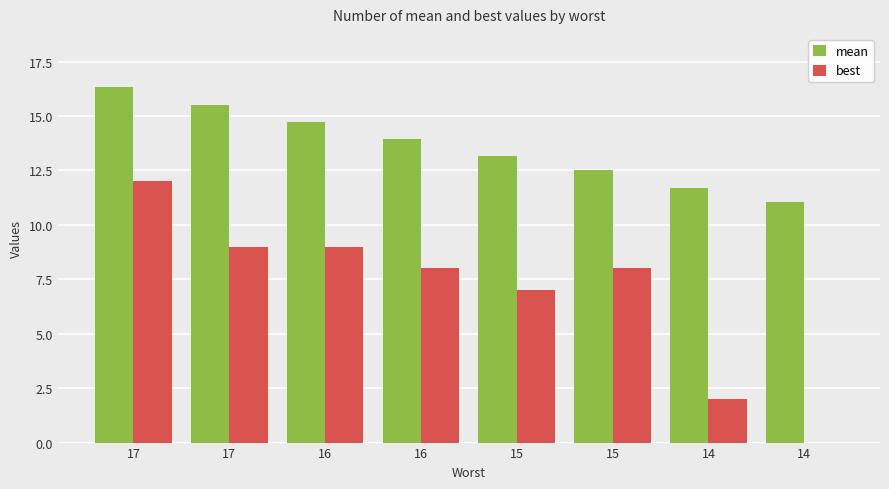

Reading left to right, list all the values displayed in this chart.

mean: 17=16.3	17=15.5	16=14.7	16=13.9	15=13.1	15=12.5	14=11.7	14=11.1
best: 17=12.0	17=9.0	16=9.0	16=8.0	15=7.0	15=8.0	14=2.0	14=0.0